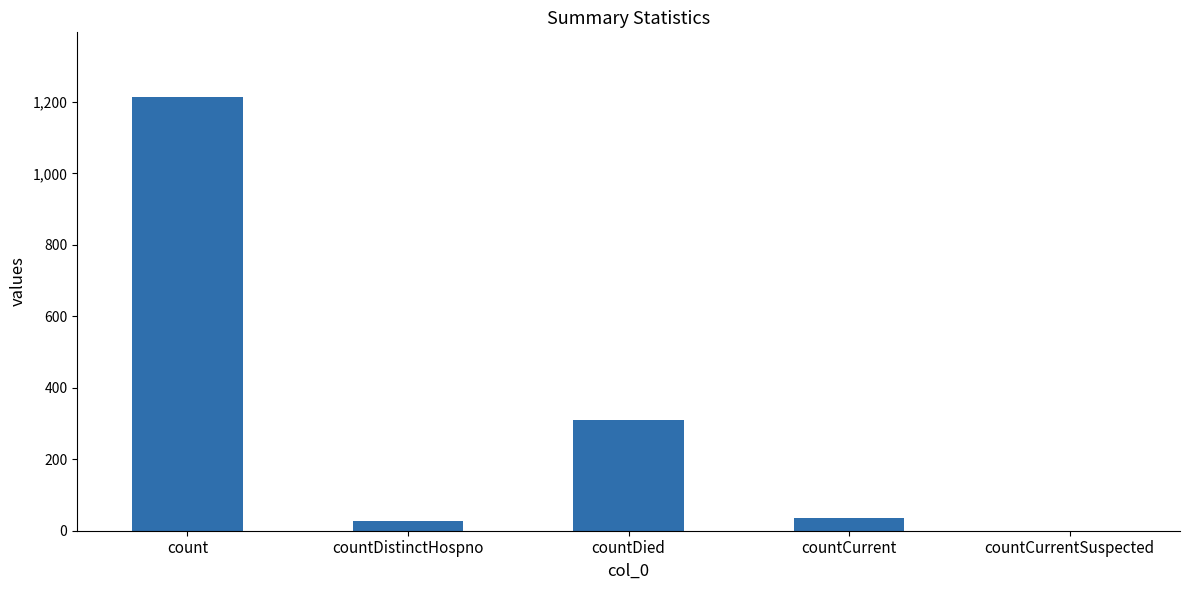

Reading right to left, what are all the values shown in this chart?

countCurrentSuspected=0	countCurrent=37	countDied=310	countDistinctHospno=27	count=1213